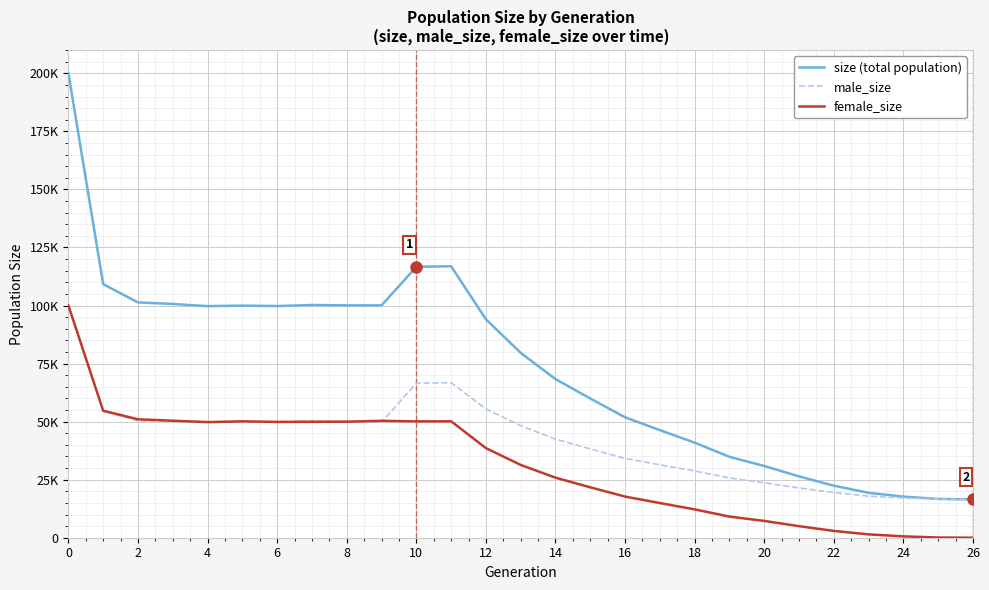

List the series in order of their overall mean, lowest first.

female_size, male_size, size (total population)